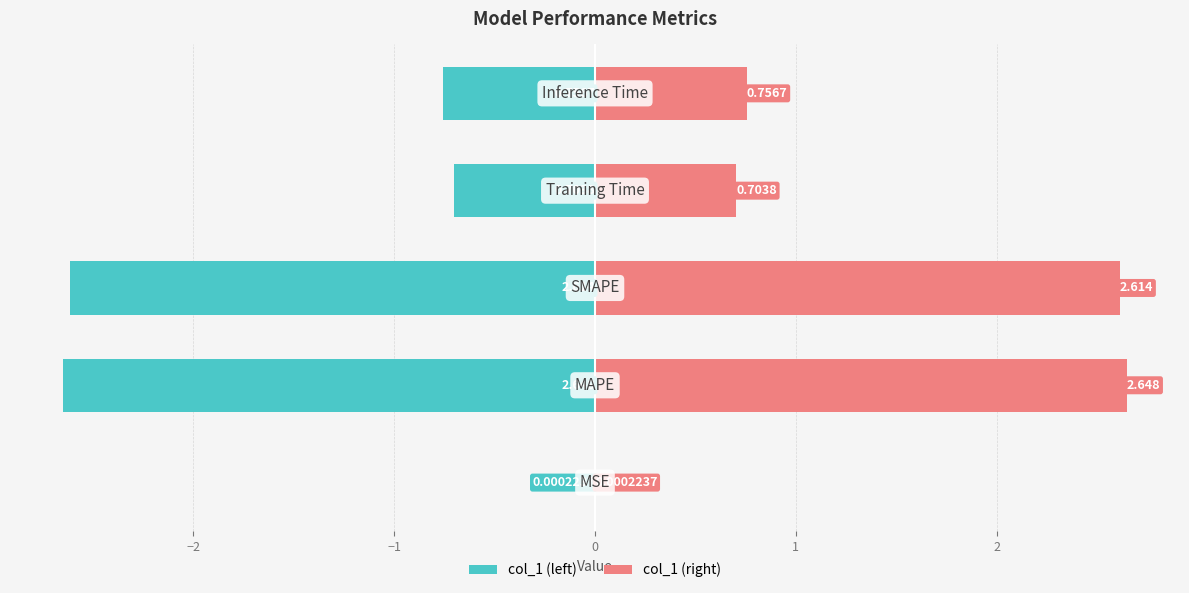

How many bars are there in total?

10